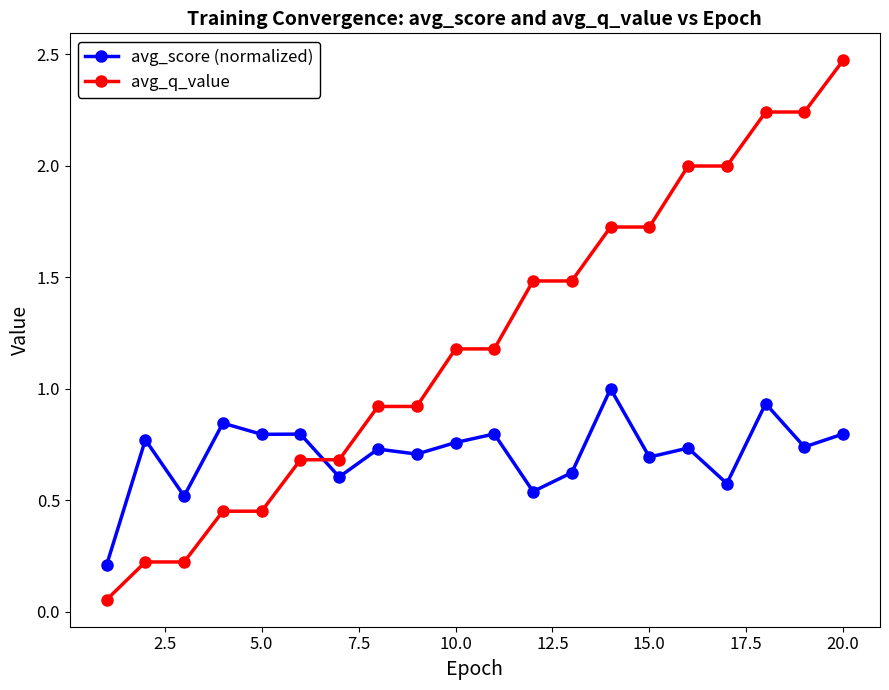

What is the value of the avg_score (normalized) point at the 7th from the left?

0.6